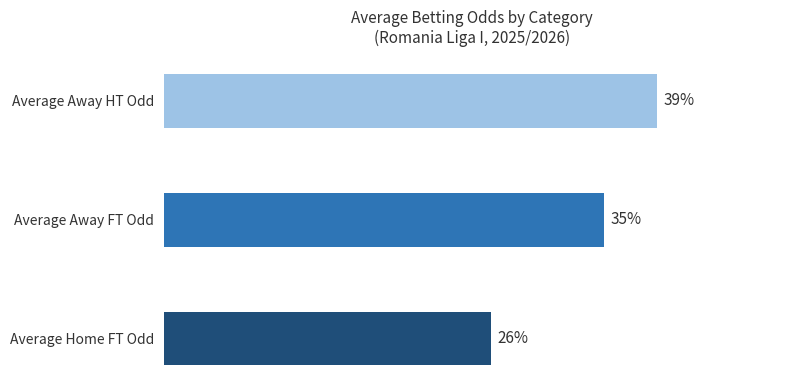

At which category does the chart reach its minimum across all series?

Average Home FT Odd